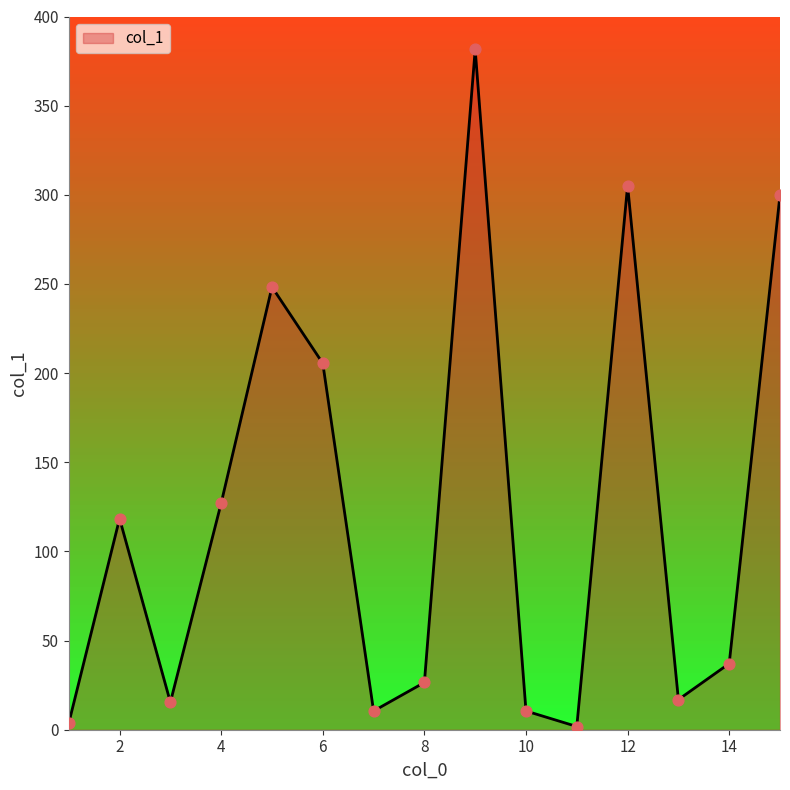

What is the difference between the maximum and minimum values?

379.7